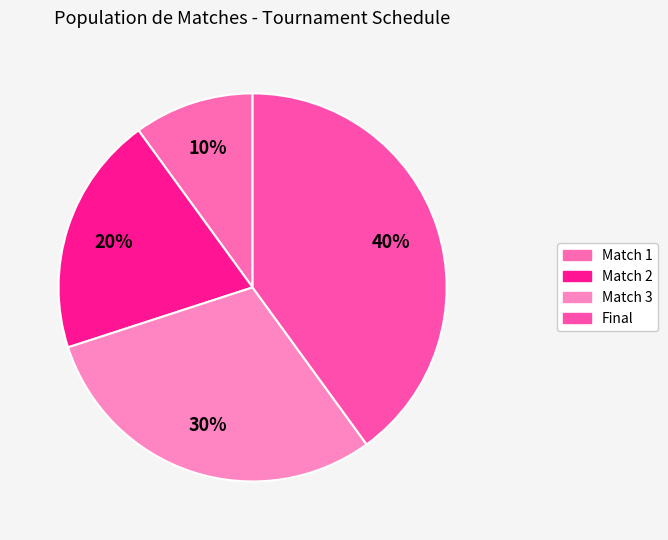

How many segments does this pie chart have?

4